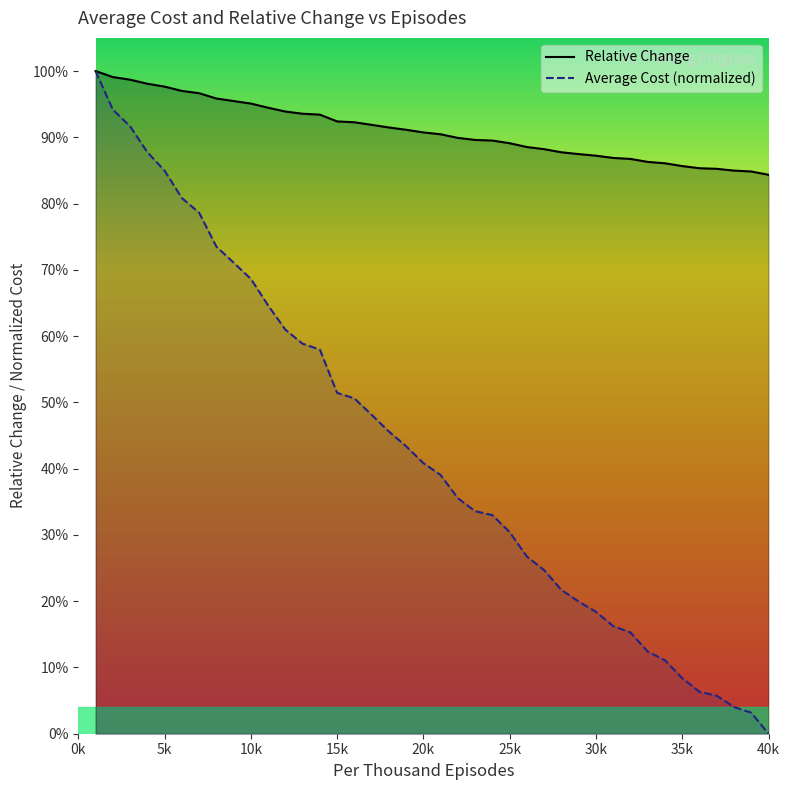

True or false: Relative Change has a value of 0.5 at 10.

False